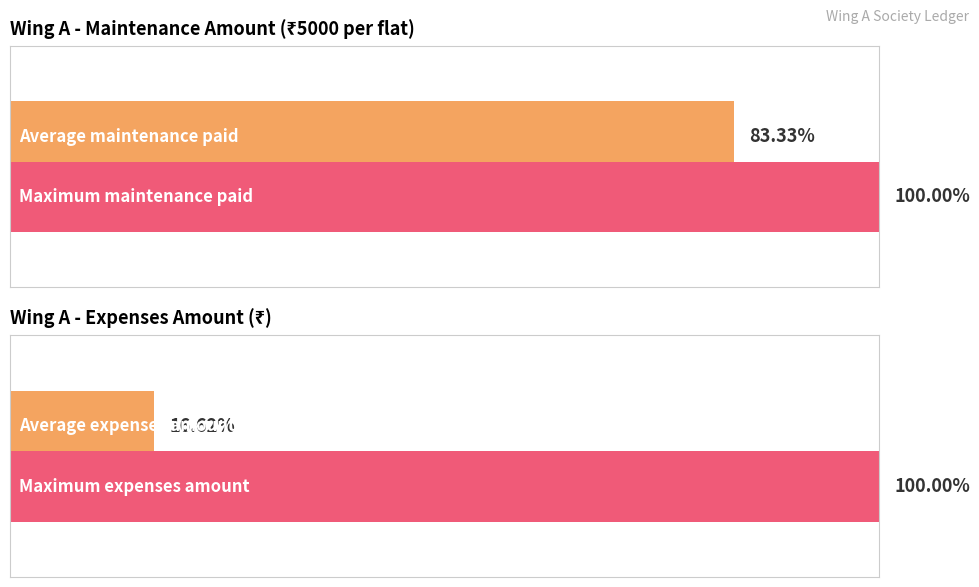

How many data points in Amount are less than 5000?

2